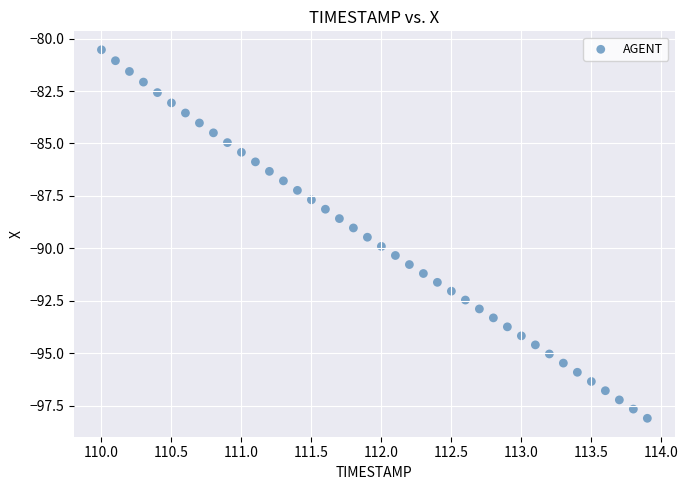

What is the range of X values (max minus min)?

3.9